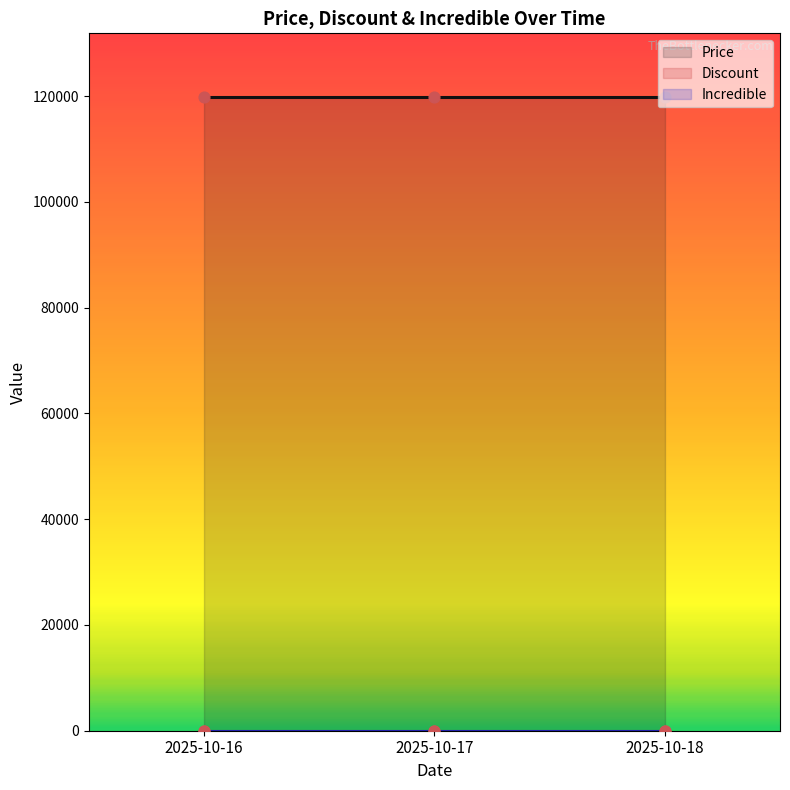

Which series reaches the maximum Y coordinate?

Price